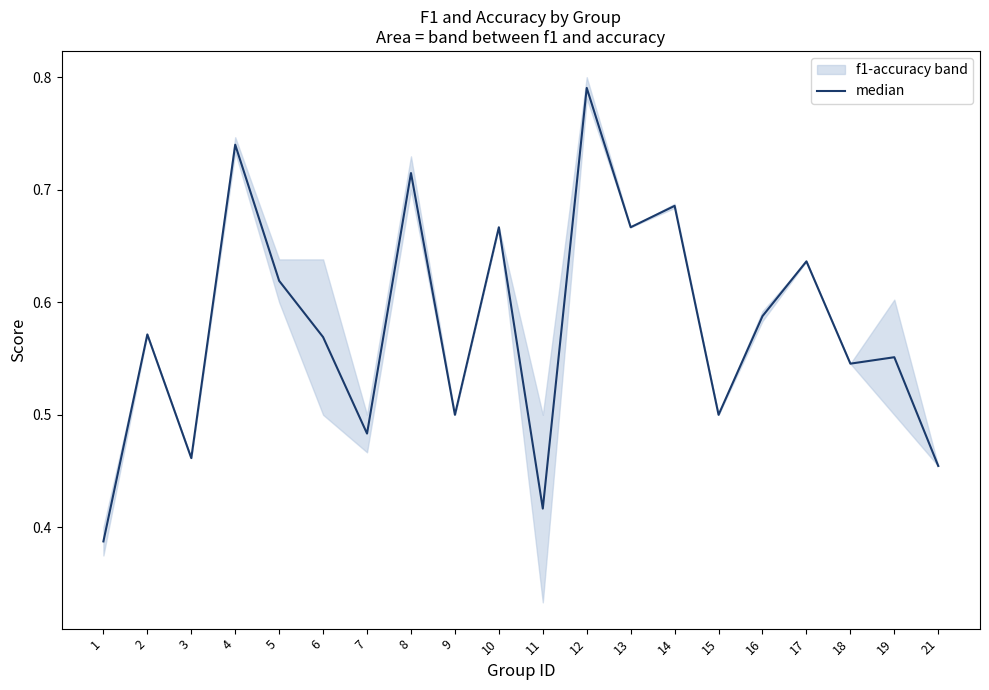

List the labels in order of value, smallest first.

1, 11, 21, 3, 7, 9, 15, 18, 19, 6, 2, 16, 5, 17, 10, 13, 14, 8, 4, 12